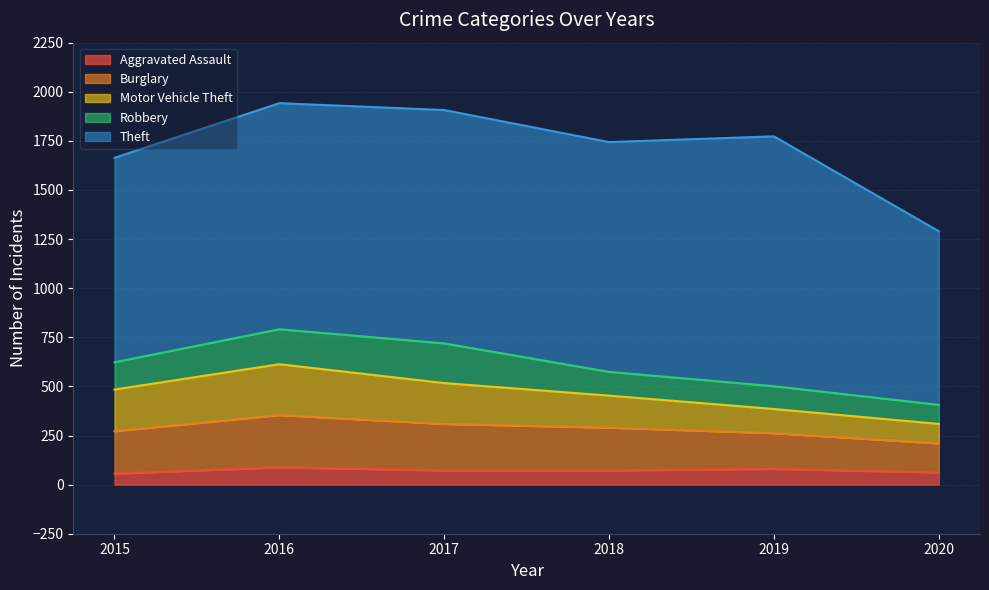

What is the sum of the Motor Vehicle Theft values at 2020 and 2016?

358